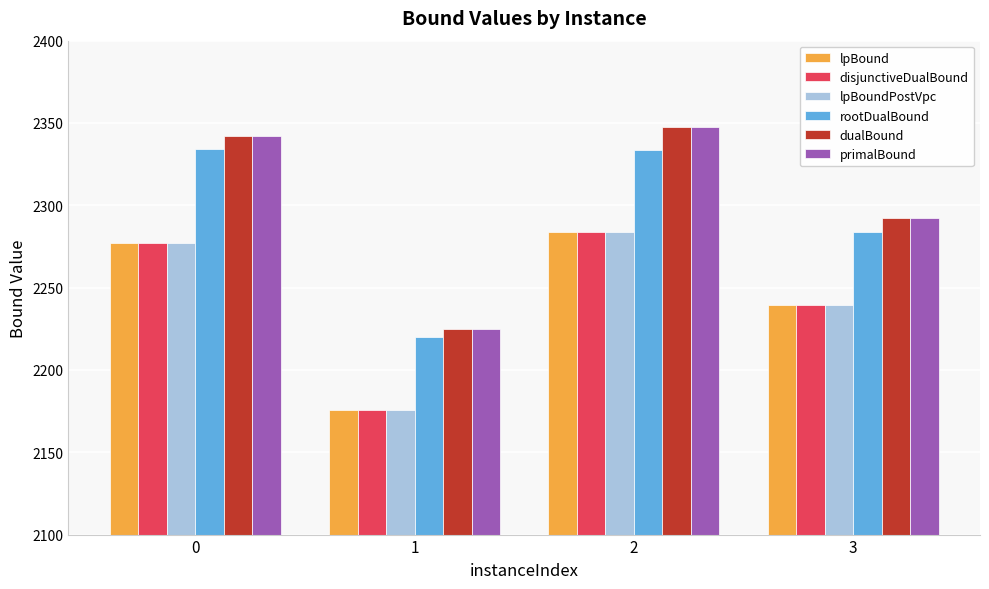

What is the maximum value for disjunctiveDualBound?

2283.6